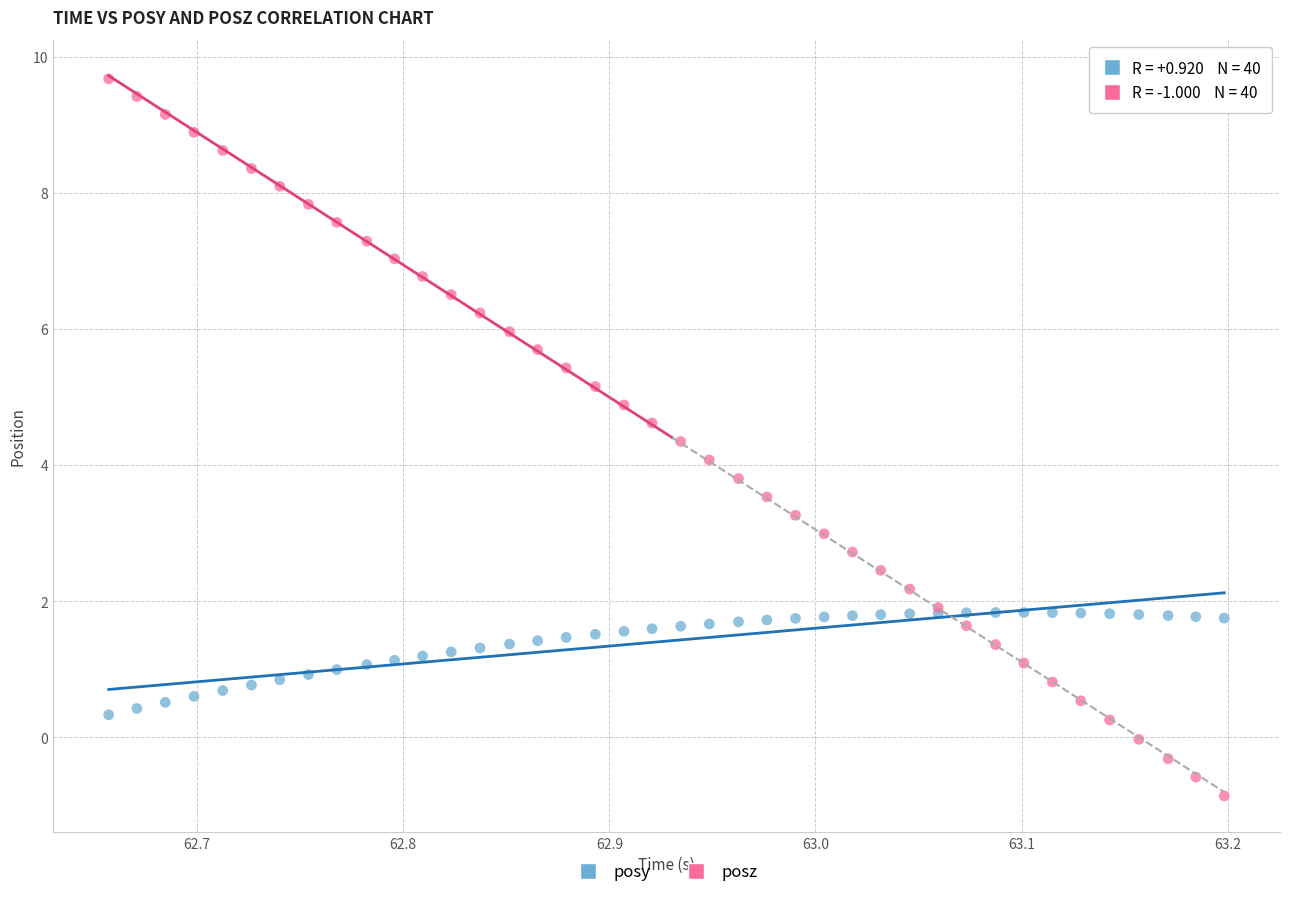

What is the X range (max minus min) for the scatter plot?

0.5